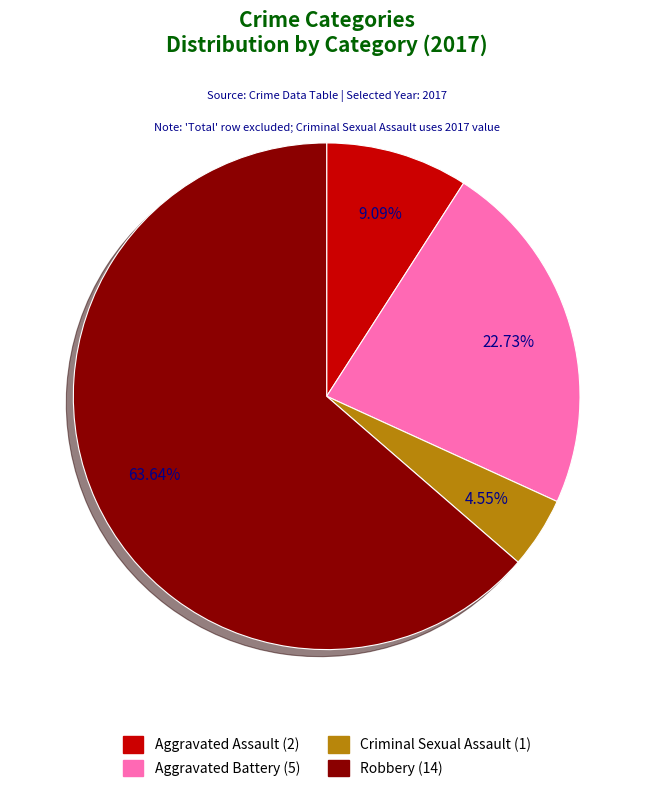

Is it true that Aggravated Battery is 15% of the pie?

False